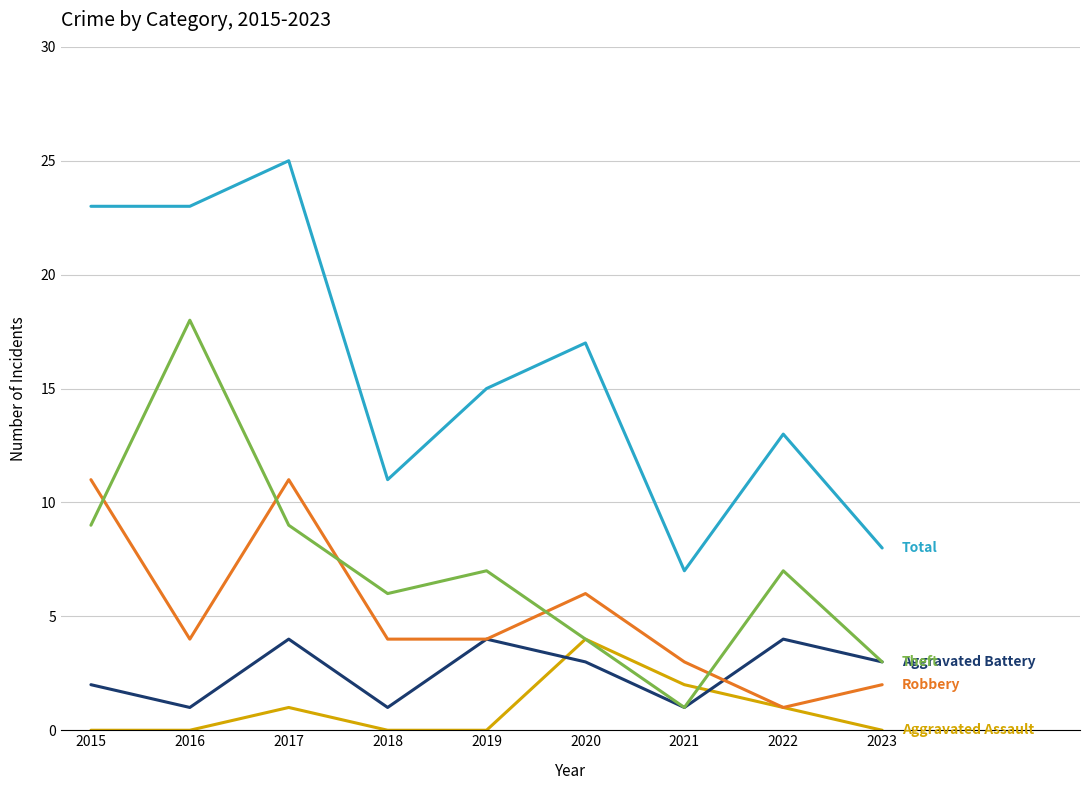

Which label corresponds to the largest value in the chart?

2017